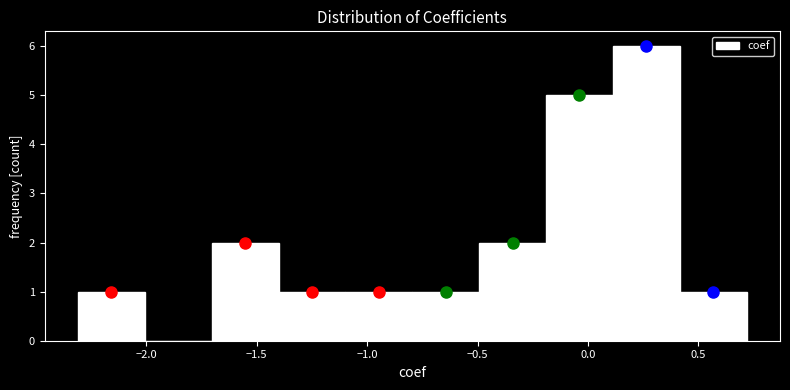

What is the height of the bar covering -0.5 to -0.2 on the x-axis? Neither the bar edges nor the heights are printed on the chart, so give them approximately, as read against the axes.

2